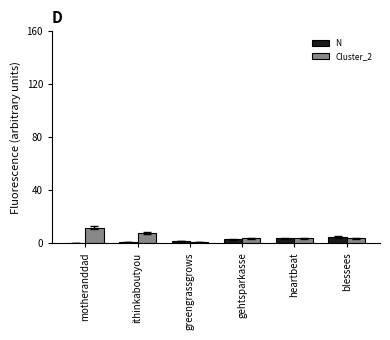

The N series shows 0 at motheranddad. True or false?

True